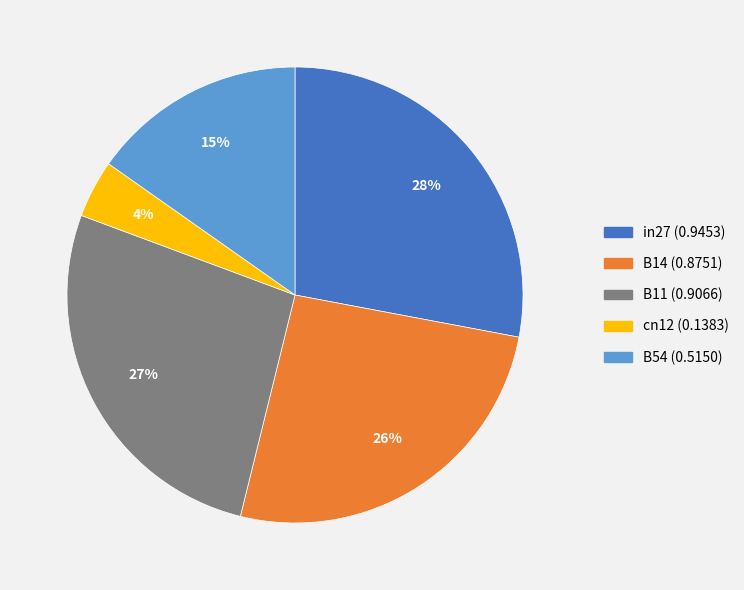

Is the sum of cn12 and in27 greater than half?

No